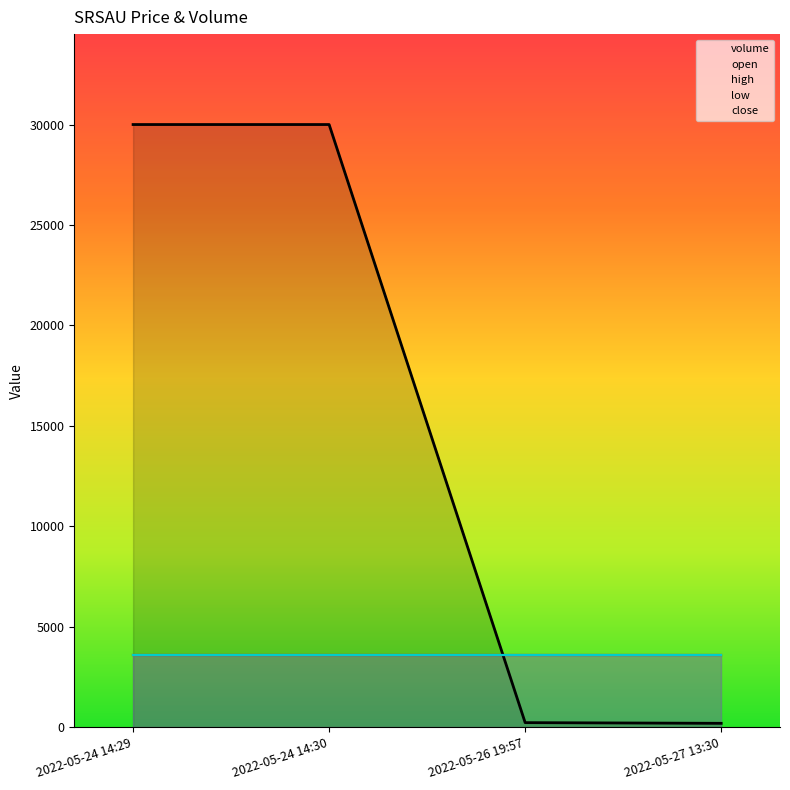

Rank the series at 2022-05-24 14:29 from highest to lowest value.

volume, open, high, low, close